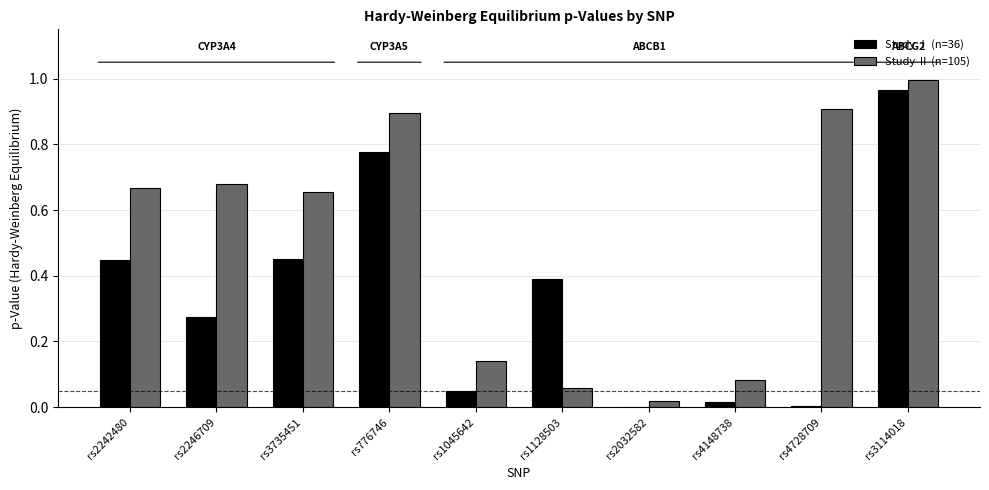

At which label does Study Ⅰ (n=36) reach its peak?

rs3114018